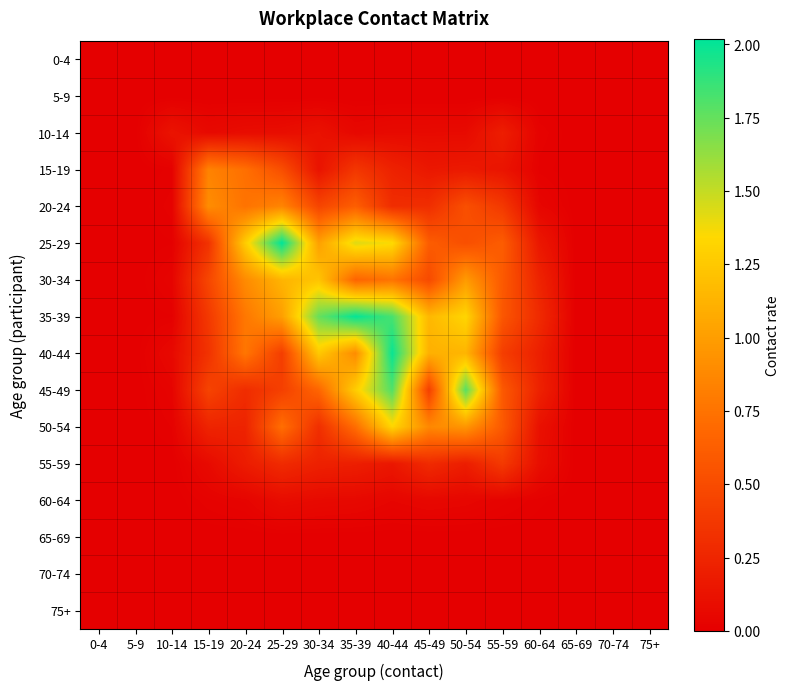

At 10-14, list the series in order from smallest to largest.

0-4, 5-9, 55-59, 60-64, 65-69, 70-74, 75+, 35-39, 25-29, 15-19, 50-54, 20-24, 45-49, 30-34, 40-44, 10-14